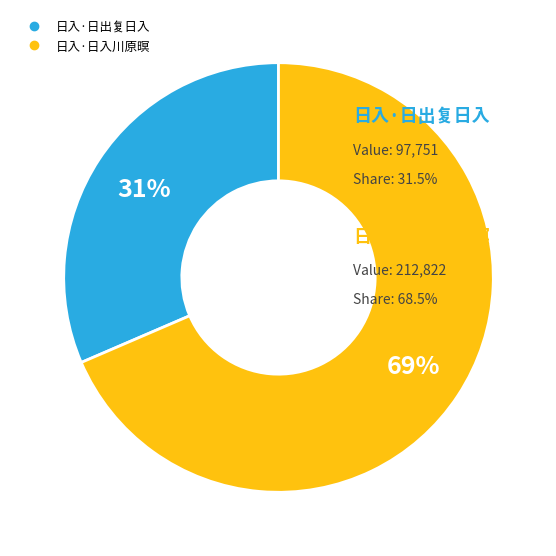

To the nearest percent, what is the average slice percentage?

50%